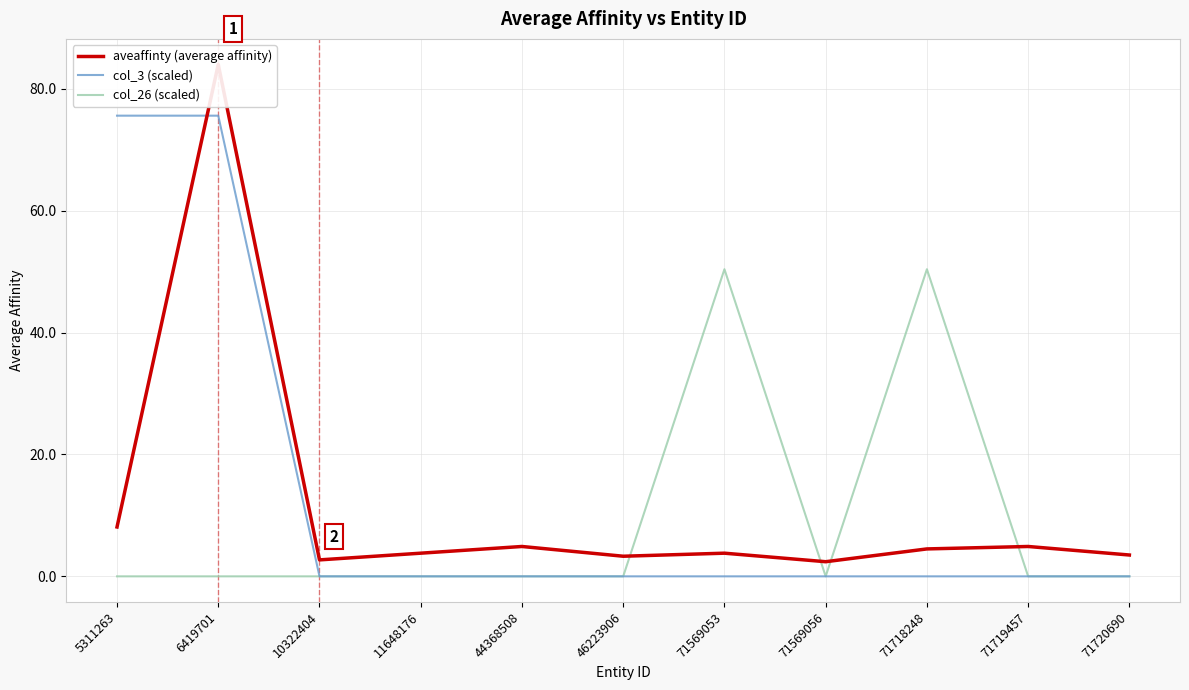

True or false: col_3 (scaled) has a value of 0.0 at 71718248.

True